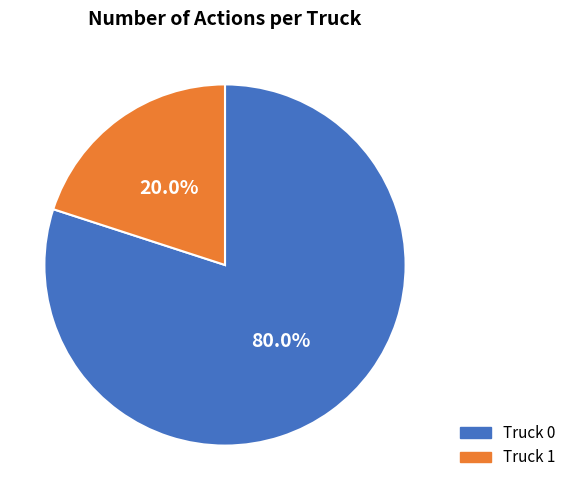

Which slice is the largest?

Truck 0